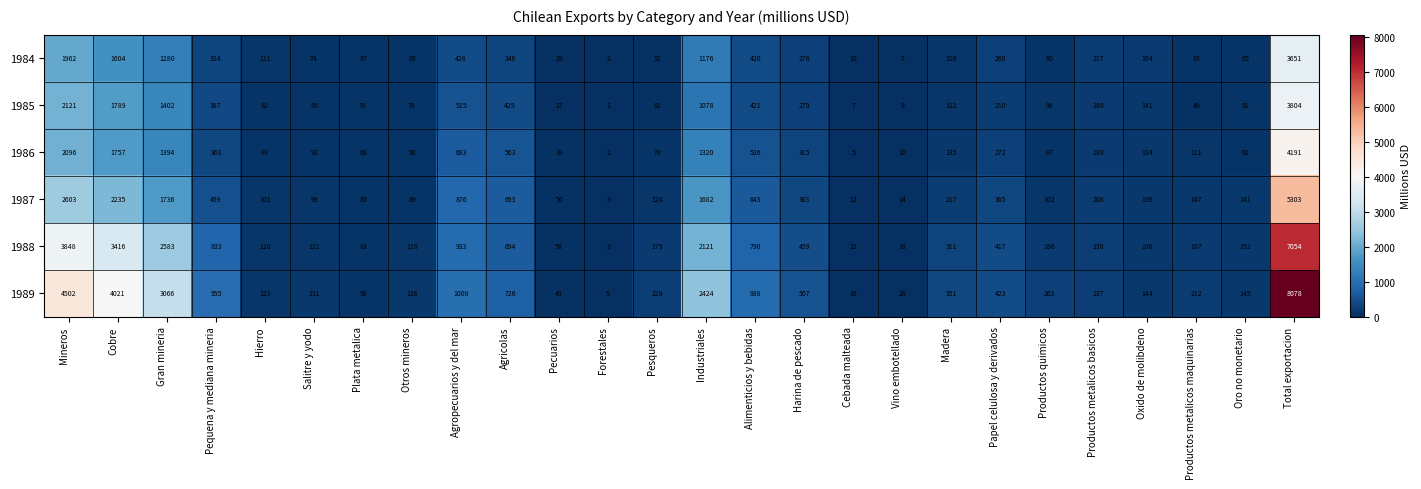

What is the spread (max minus min) of values at Plata metalica?

22